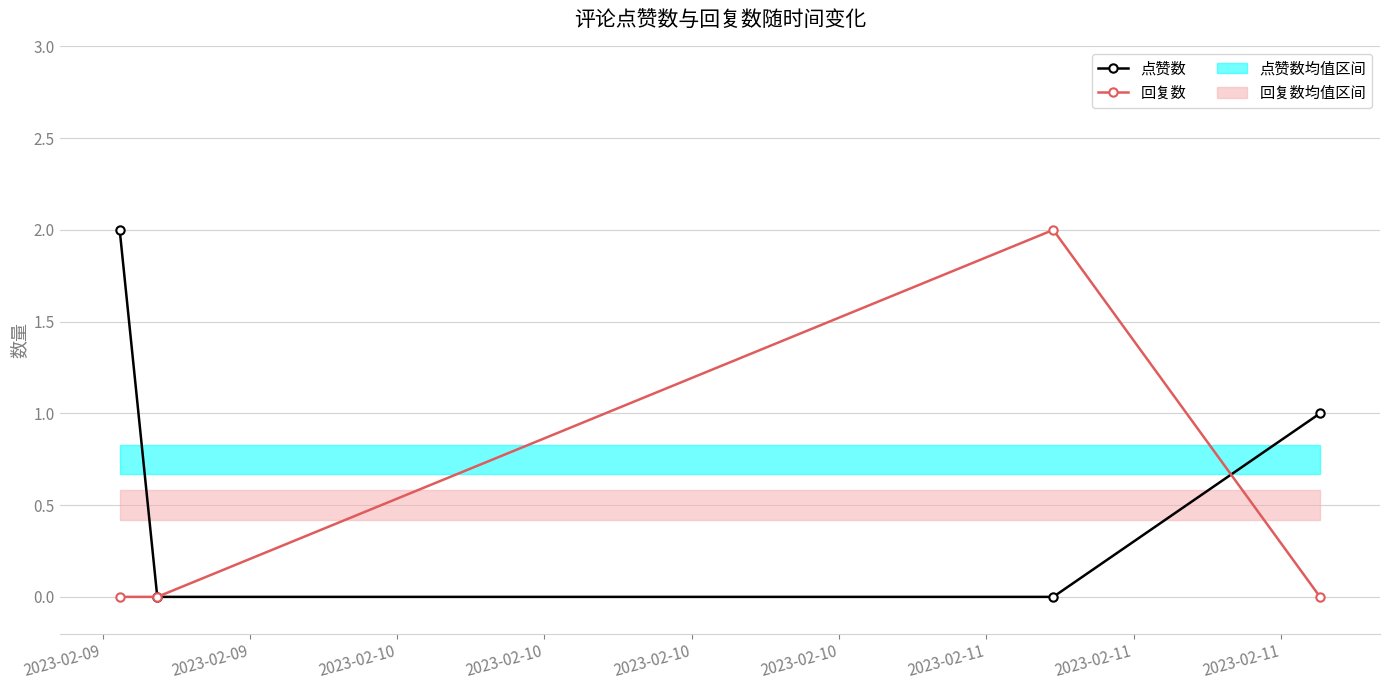

How many data points does each series have?

4